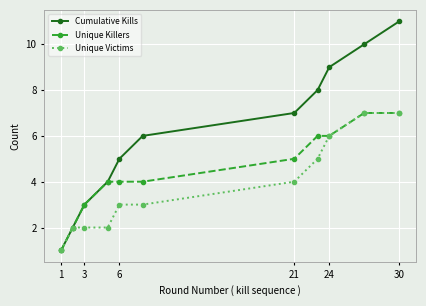

What are all the series names shown in the legend?

Cumulative Kills, Unique Killers, Unique Victims